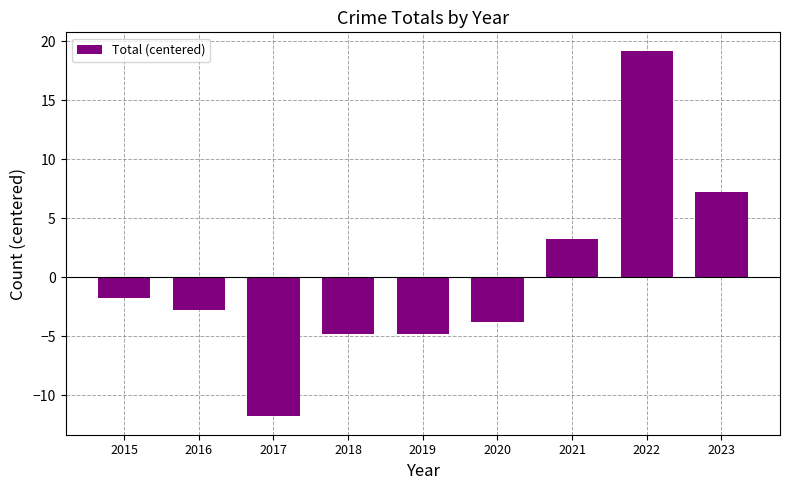

Reading right to left, what are all the values shown in this chart?

7.2	19.2	3.2	-3.8	-4.8	-4.8	-11.8	-2.8	-1.8